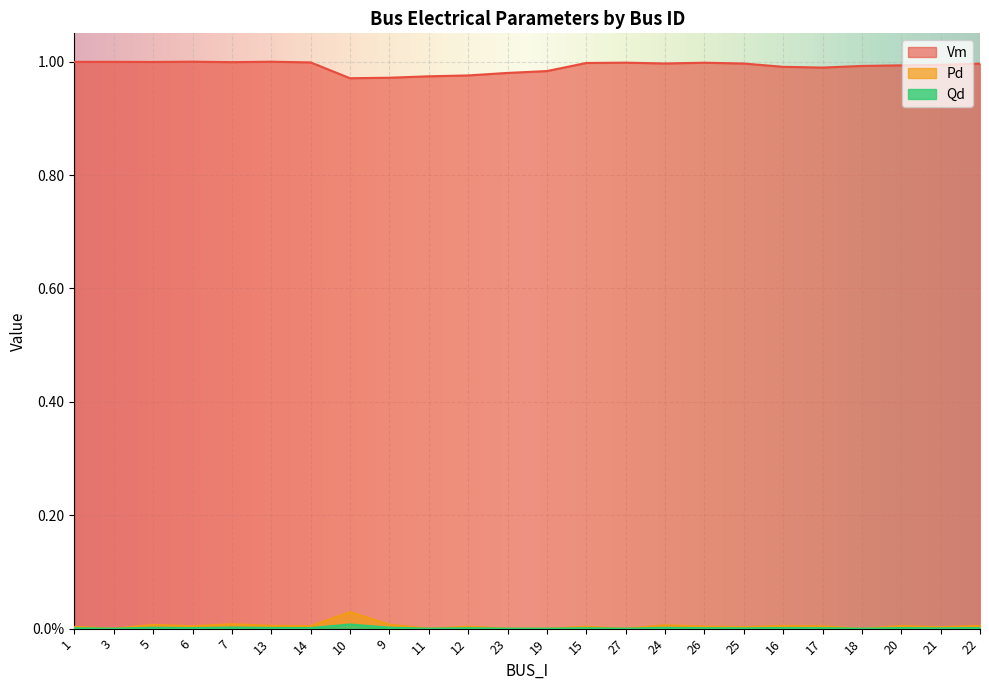

Reading right to left, extract all data points from this chart.

Vm: 22=1.0	21=1.0	20=1.0	18=1.0	17=1.0	16=1.0	25=1.0	26=1.0	24=1.0	27=1.0	15=1.0	19=1.0	23=1.0	12=1.0	11=1.0	9=1.0	10=1.0	14=1.0	13=1.0	7=1.0	6=1.0	5=1.0	3=1.0	1=1.0
Pd: 22=0.0	21=0.0	20=0.0	18=0.0	17=0.0	16=0.0	25=0.0	26=0.0	24=0.0	27=0.0	15=0.0	19=0.0	23=0.0	12=0.0	11=0.0	9=0.0	10=0.0	14=0.0	13=0.0	7=0.0	6=0.0	5=0.0	3=0.0	1=0.0
Qd: 22=0.0	21=0.0	20=0.0	18=0.0	17=0.0	16=0.0	25=0.0	26=0.0	24=0.0	27=0.0	15=0.0	19=0.0	23=0.0	12=0.0	11=0.0	9=0.0	10=0.0	14=0.0	13=0.0	7=0.0	6=0.0	5=0.0	3=0.0	1=0.0